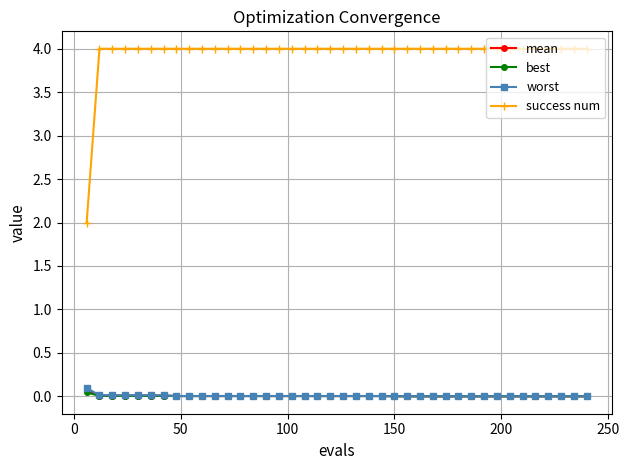

What is the maximum value shown in the chart?

4.0